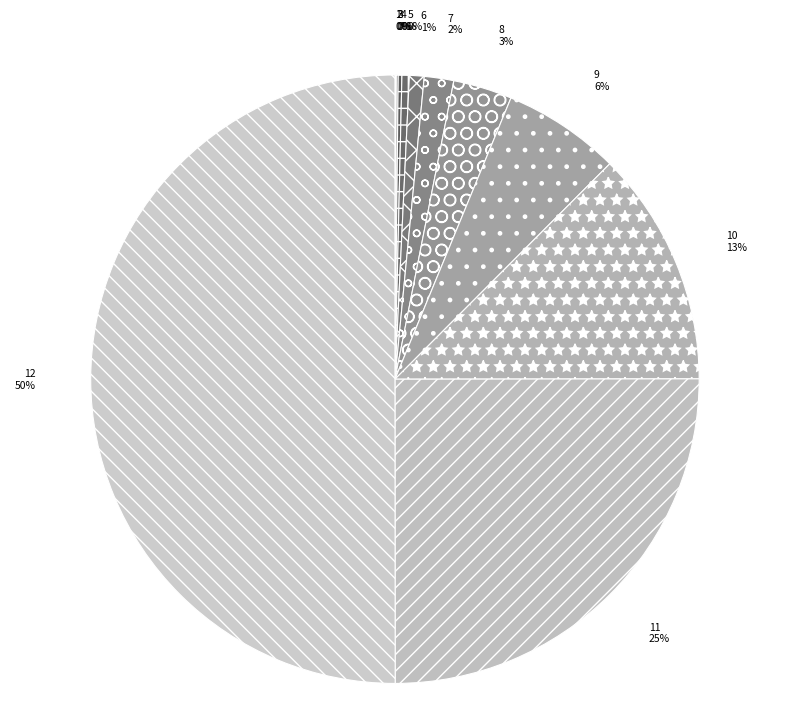

To the nearest percent, what is the average slice percentage?

8%